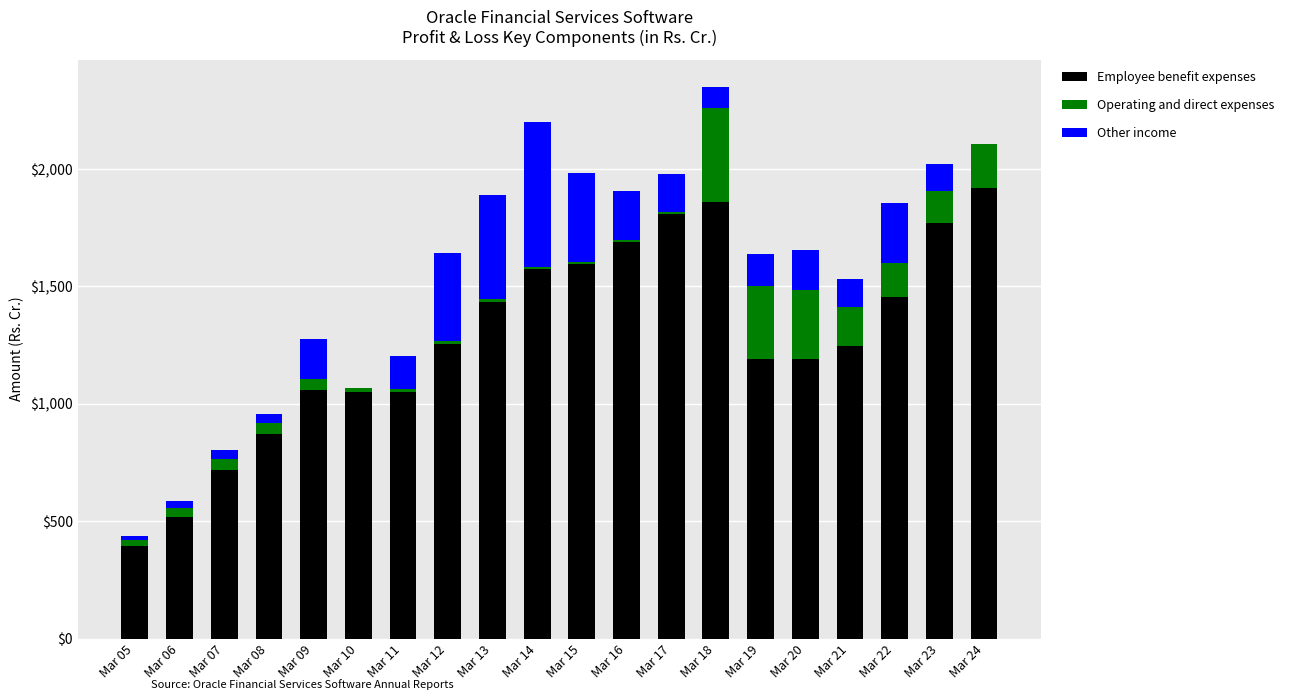

Count the number of categories in the chart.

20